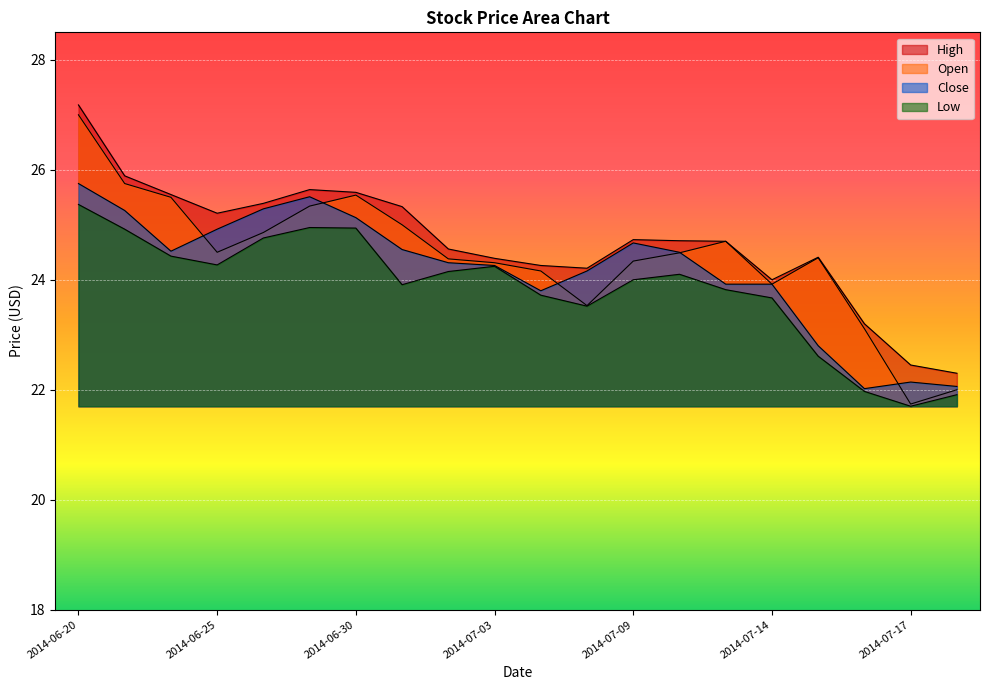

How many interior local peaks does the High series have?

3